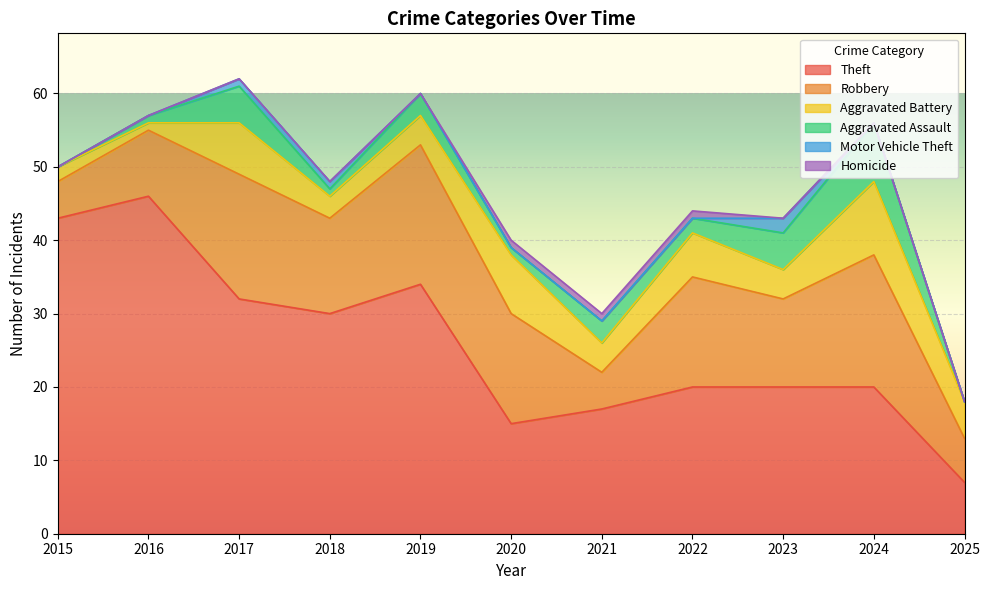

Which series changed the most between 2015 and 2021?

Theft